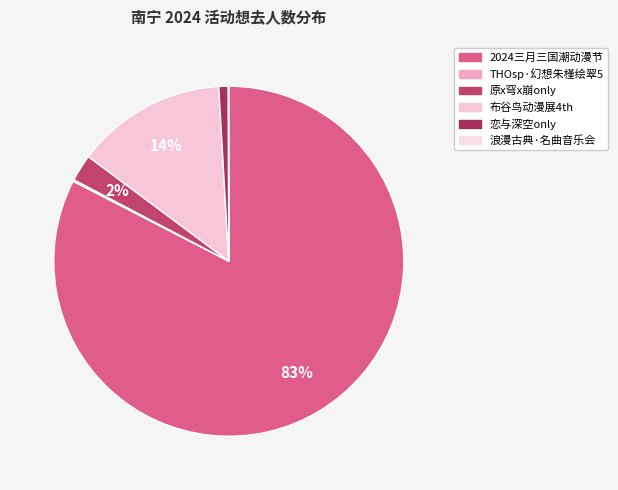

To the nearest percent, what is the average slice percentage?

17%